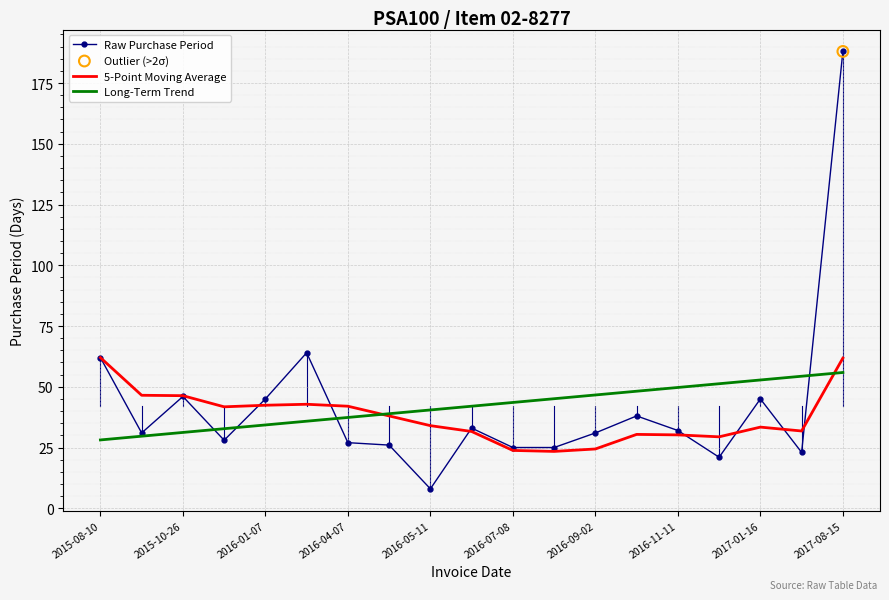

What is the greatest value displayed?

188.0